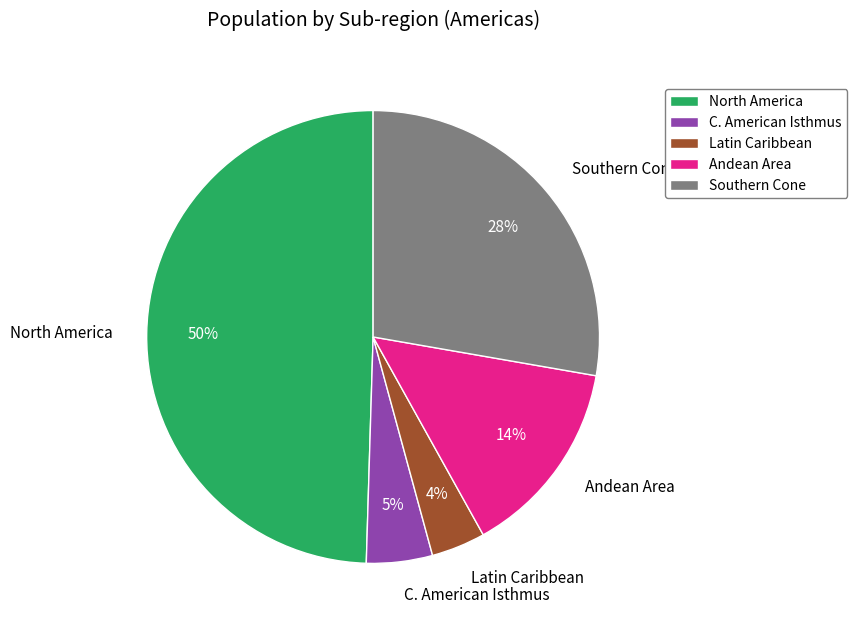

To the nearest percent, what percentage of the pie is Andean Area?

14%